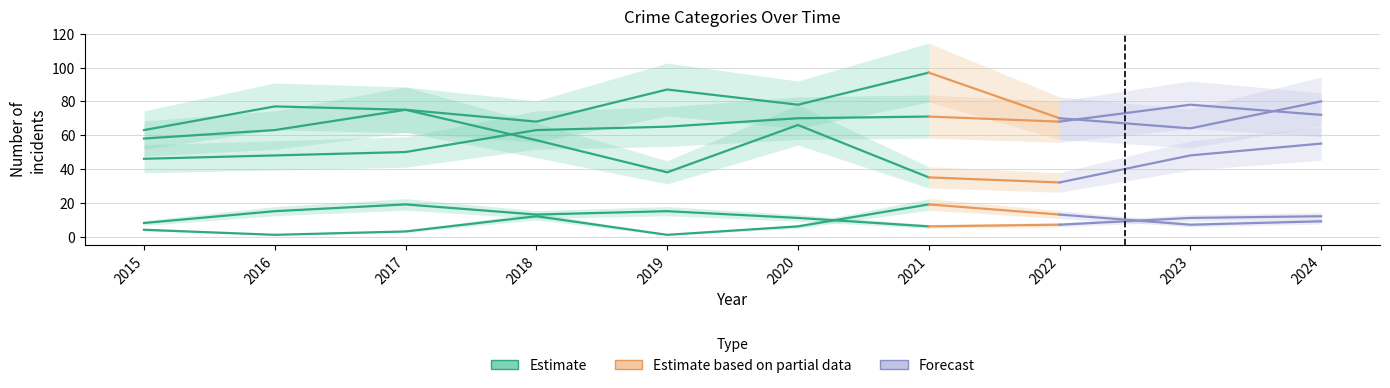

Read the Aggravated Battery value at 2024, to the nearest 5.

80